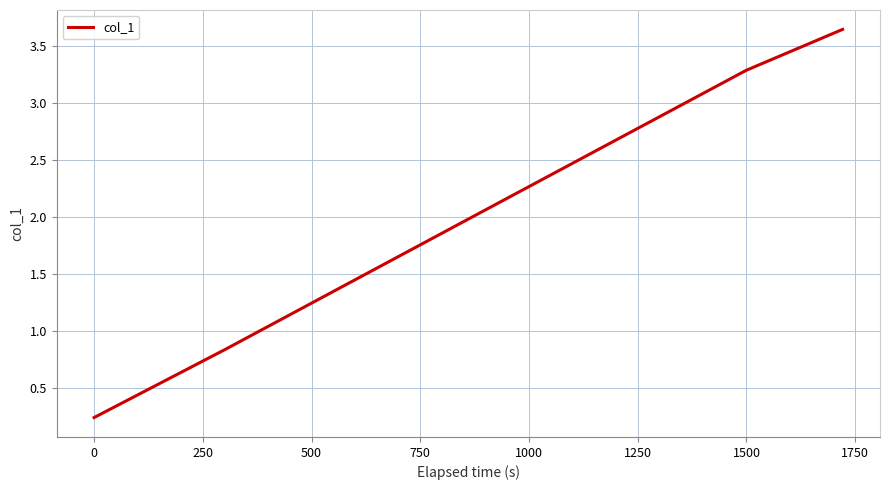

Does the chart have visible grid lines?

Yes